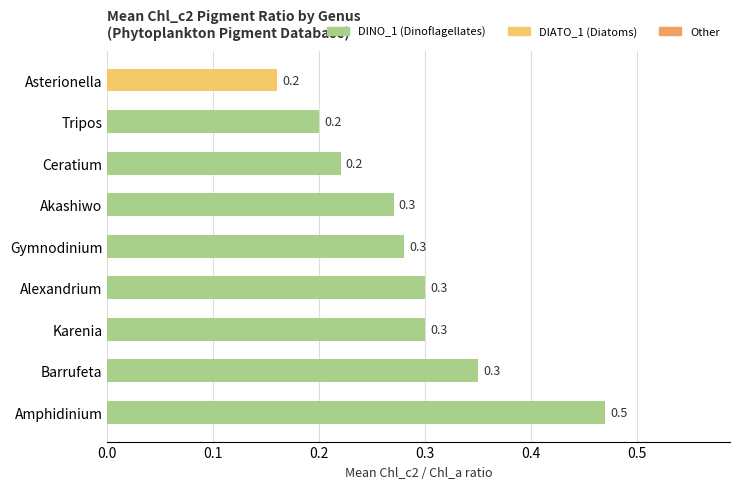

What is the greatest value displayed?

0.5